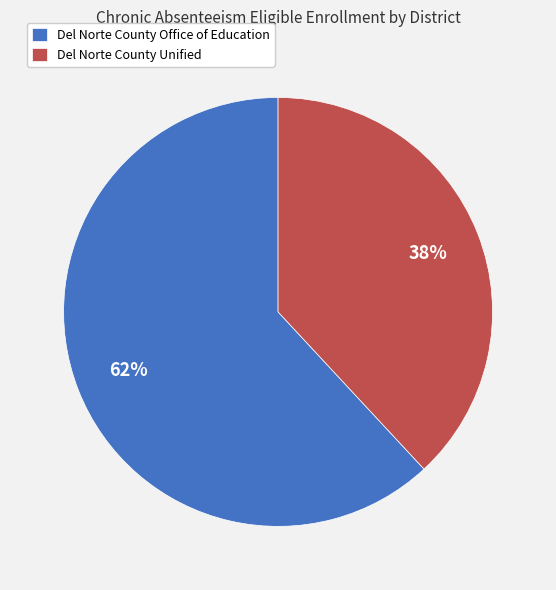

How many slices are in this pie chart?

2